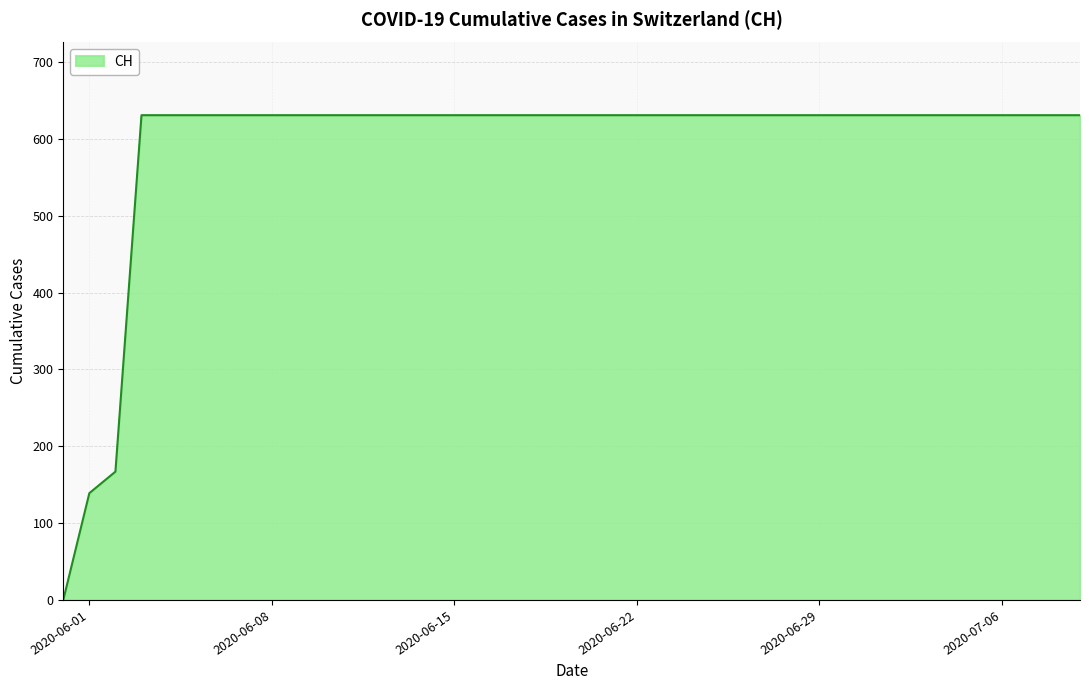

What is the maximum value shown in the chart?

631